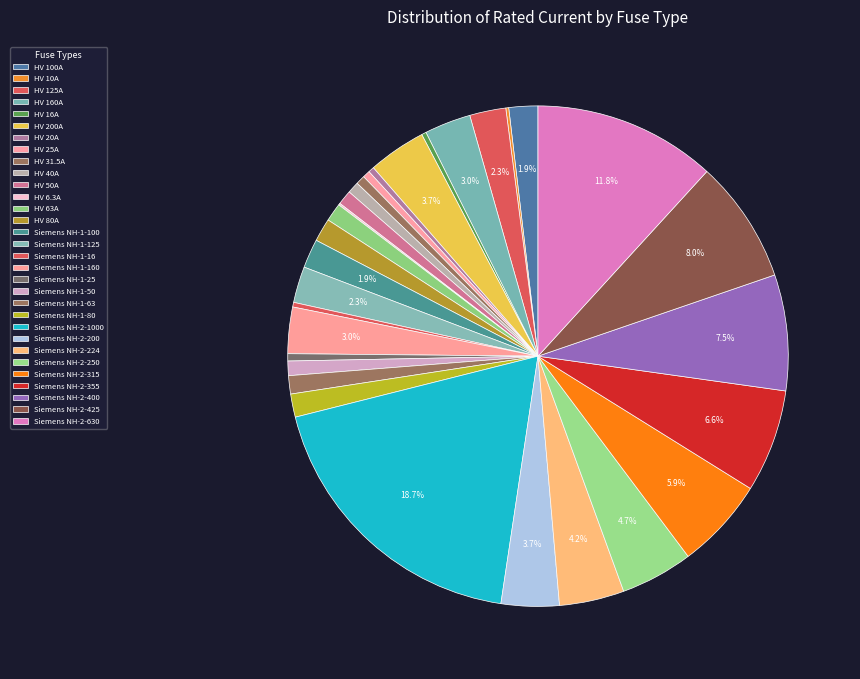

Between HV 80A and Siemens NH-2-315, which is larger?

Siemens NH-2-315